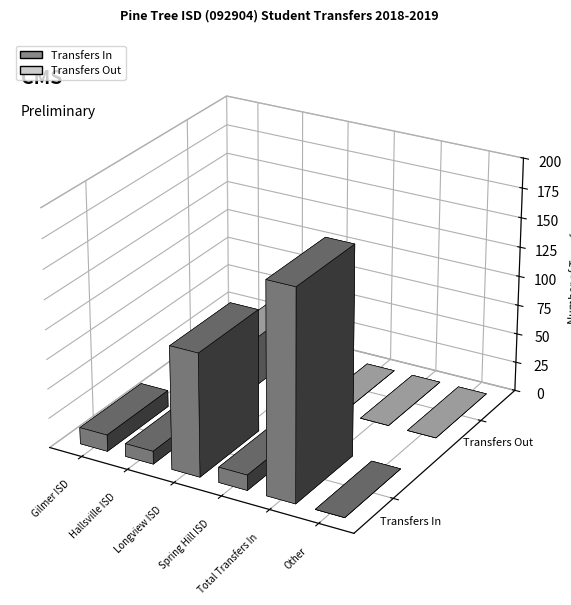

What is the maximum value for Transfers Out?

42